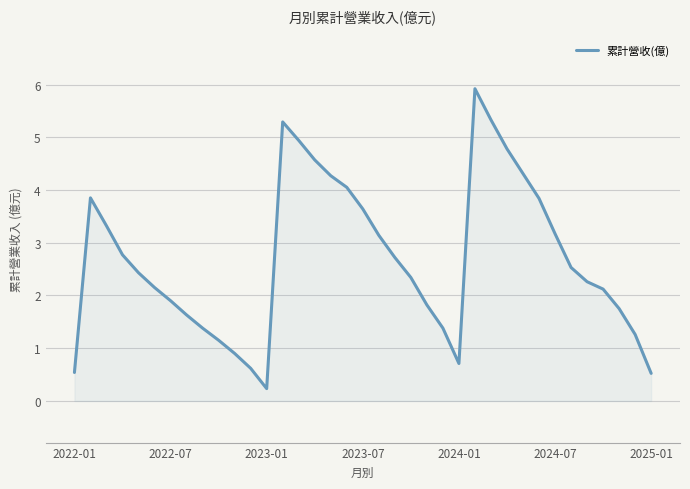

What is the difference between the maximum and minimum values?

5.7